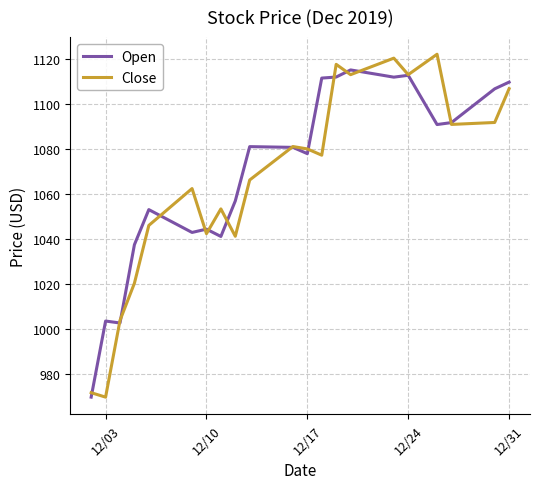

Rank the series by their maximum value, from highest to lowest.

Close, Open